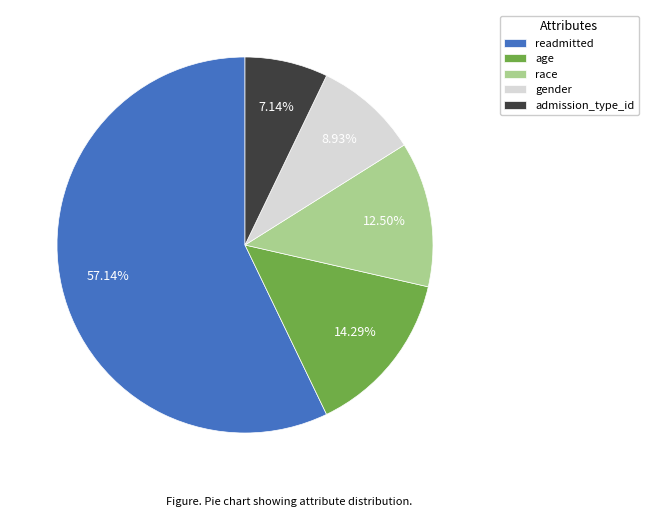

Which slice is the smallest?

admission_type_id